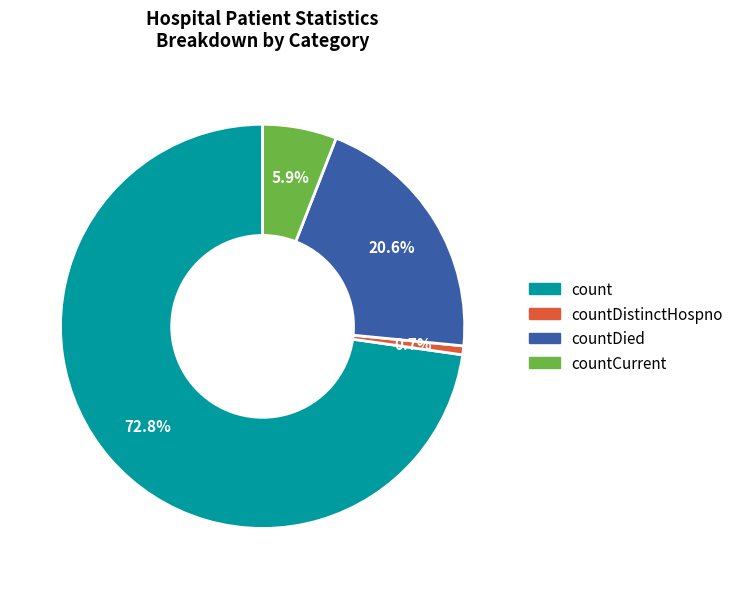

Is there any slice that represents more than half of the pie?

Yes